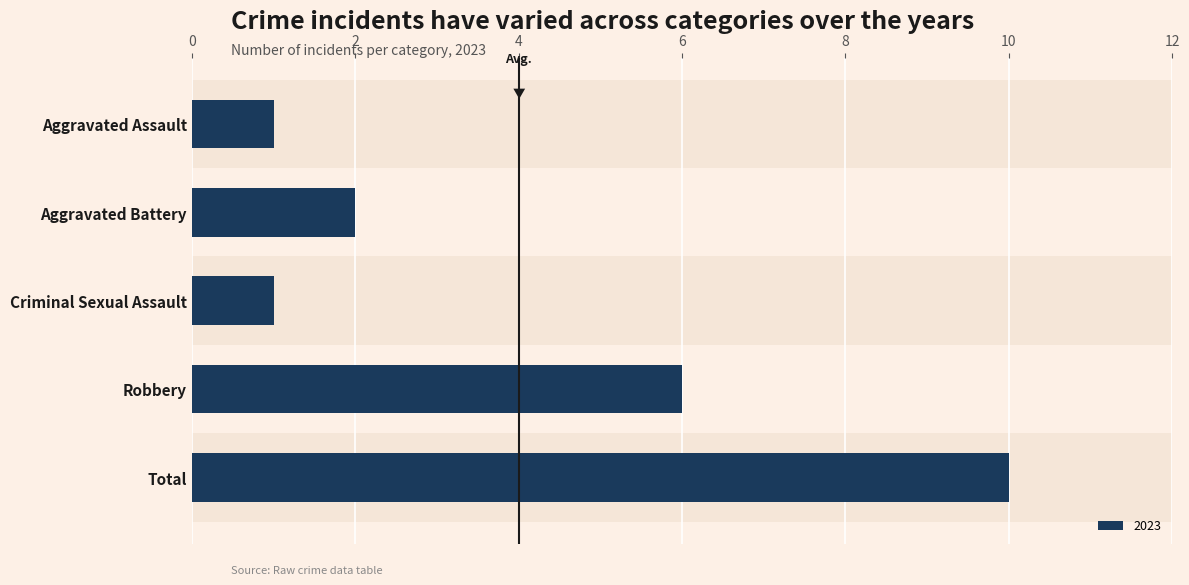

What is the label of the 1st bar from the left?

Aggravated Assault